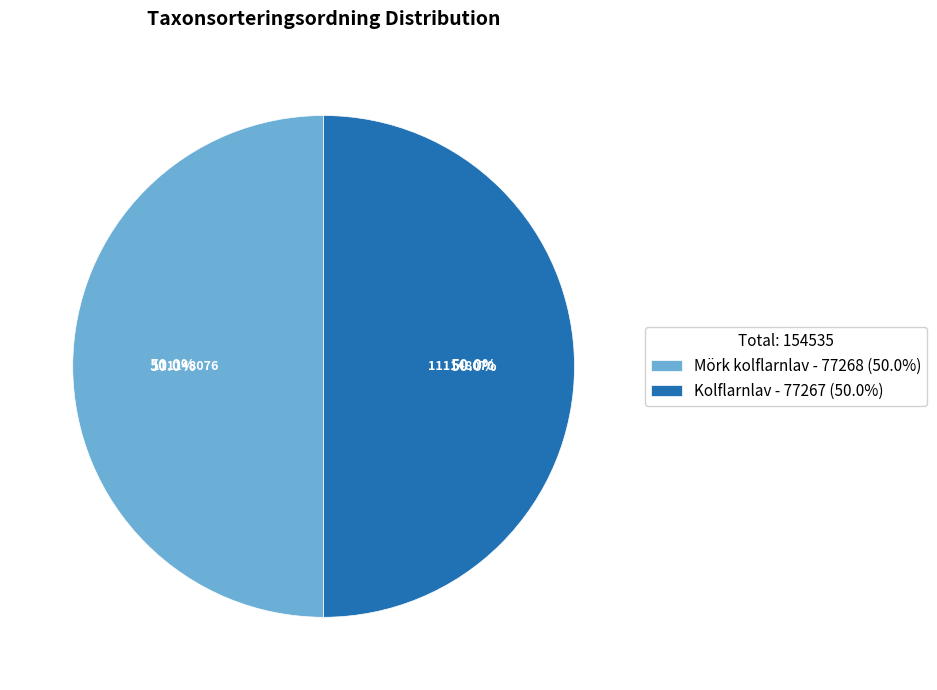

What is the ratio of the value at Mörk kolflarnlav - 77268 (50.0%) to the value at Kolflarnlav - 77267 (50.0%)?

1.0